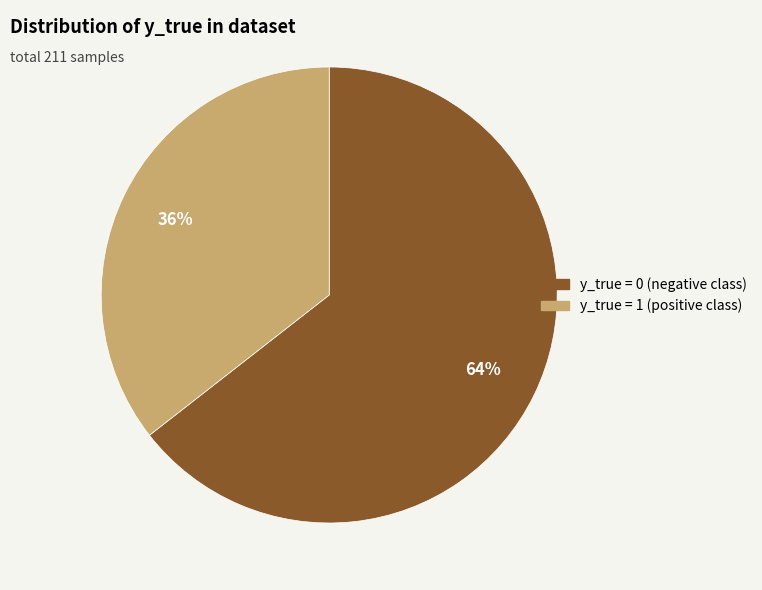

Is there any slice that represents more than half of the pie?

Yes